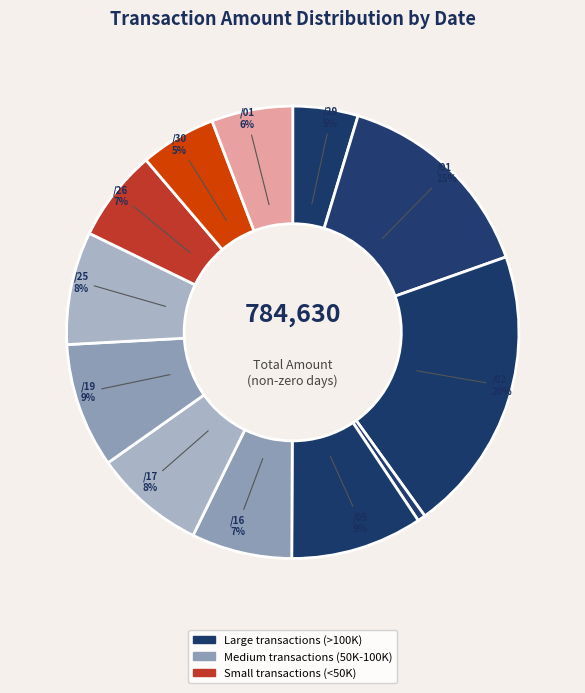

What is the smallest slice in the pie chart?

103/09/04